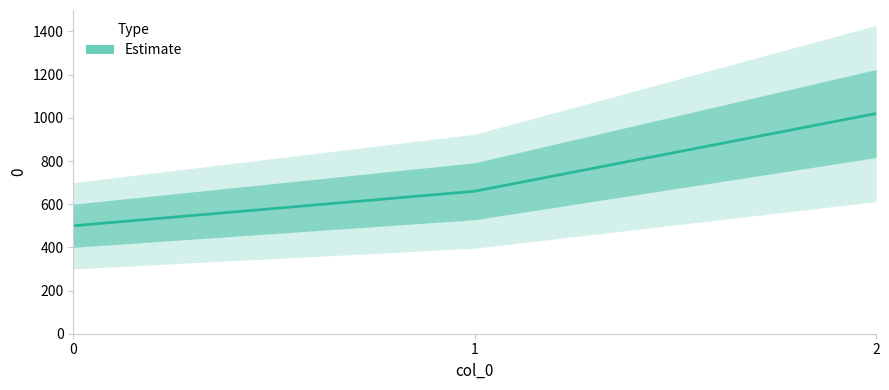

What is the change in value from 1 to 2?

+360